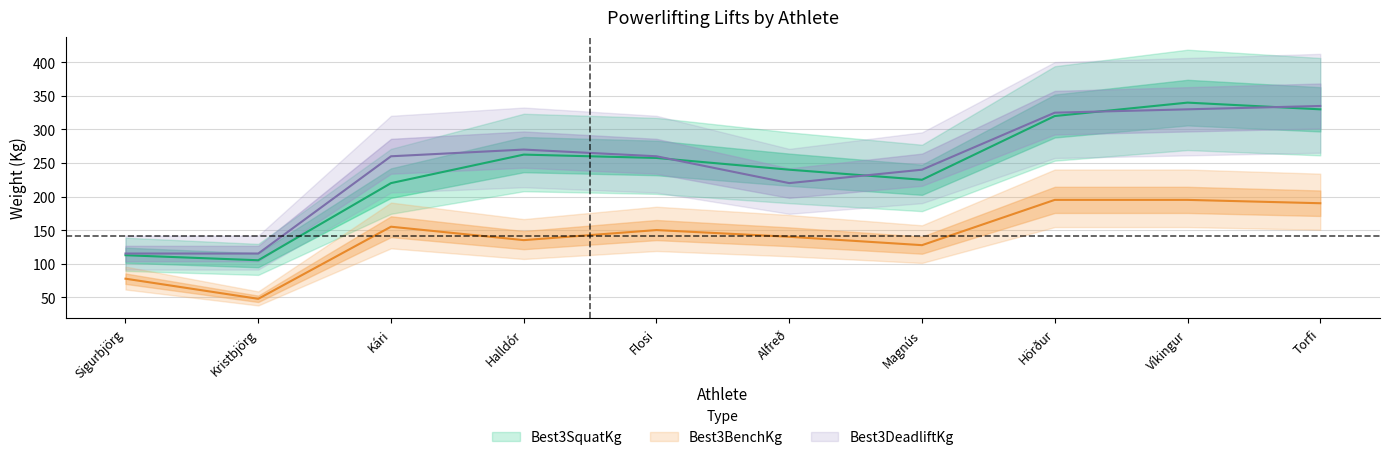

What is the sum of all Best3DeadliftKg values?

2470.0